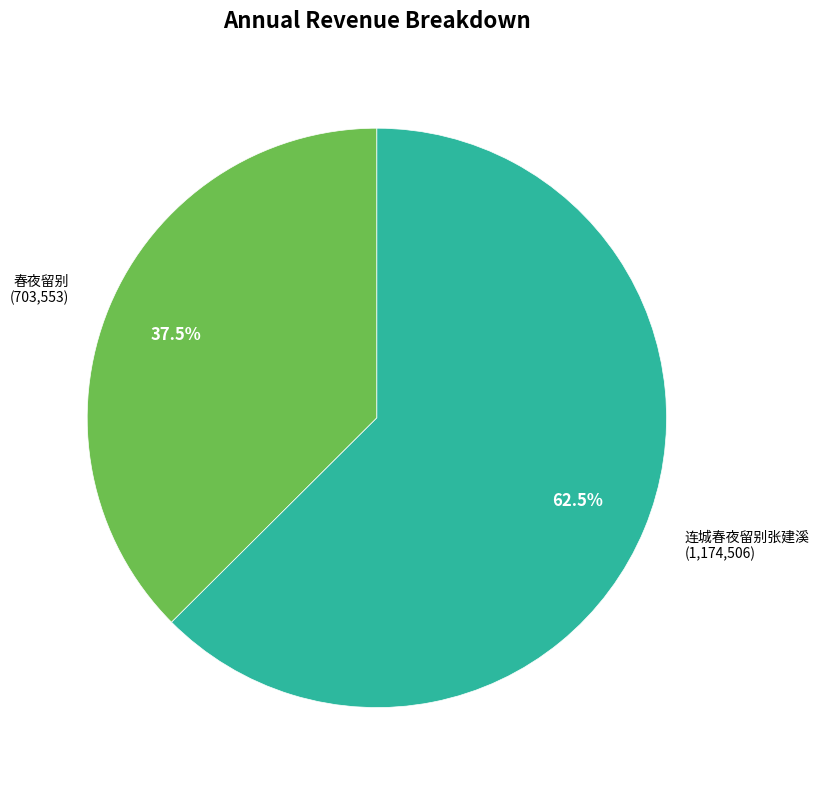

Is there any slice that represents more than half of the pie?

Yes